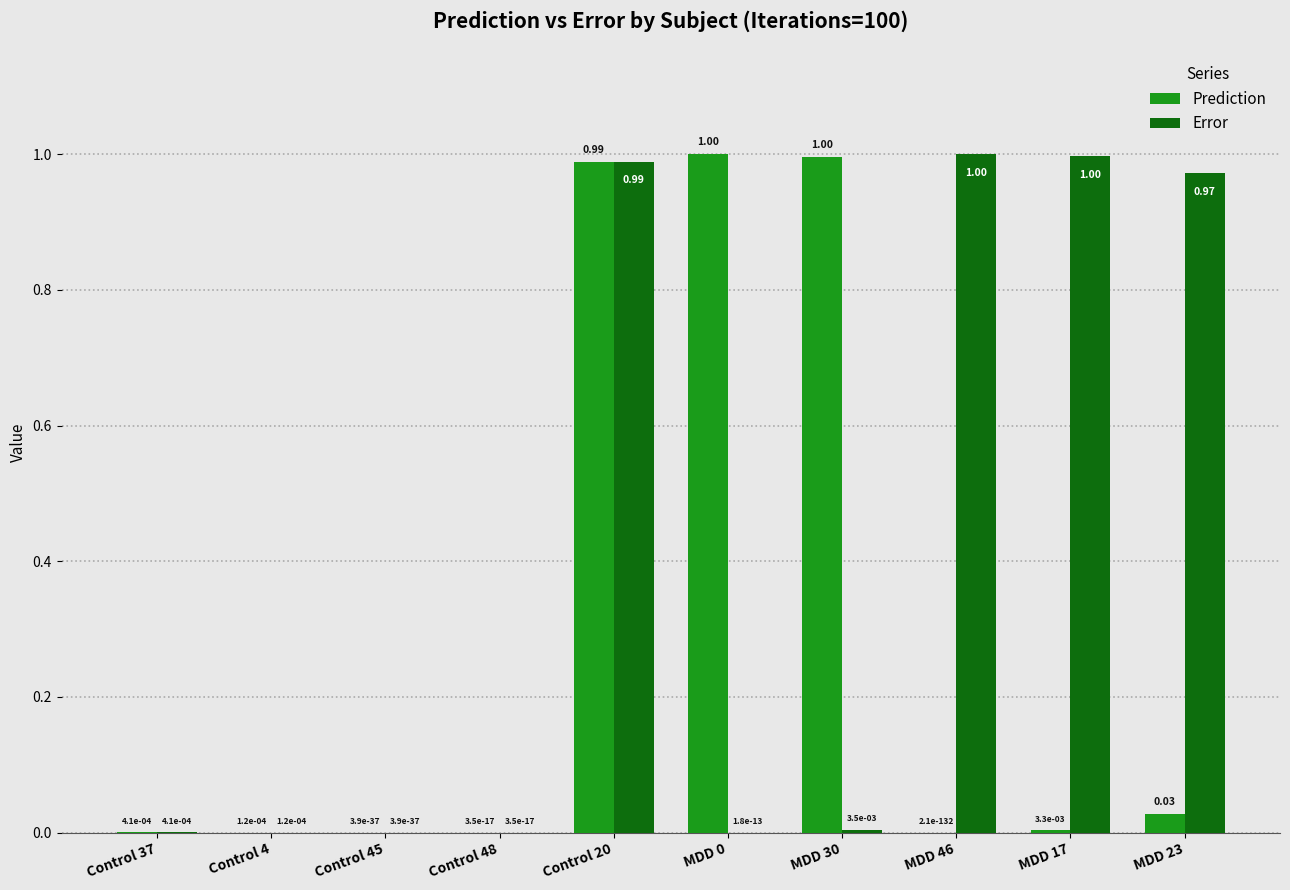

Between Control 45 and MDD 0, which series saw the biggest shift?

Prediction